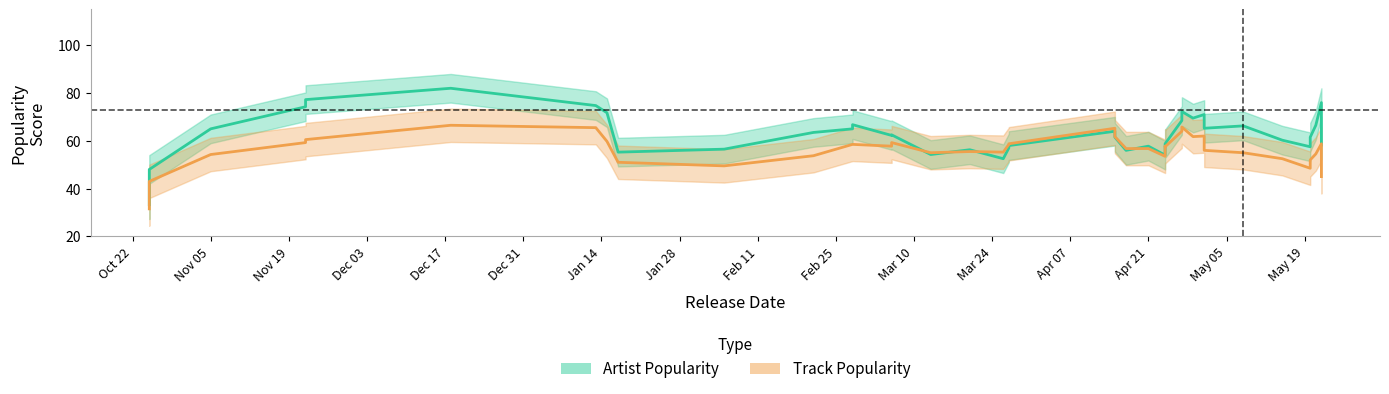

Is the value of Artist_Popularity at 2020-05-01 greater than the value of Track_Popularity at 2020-02-28?

Yes